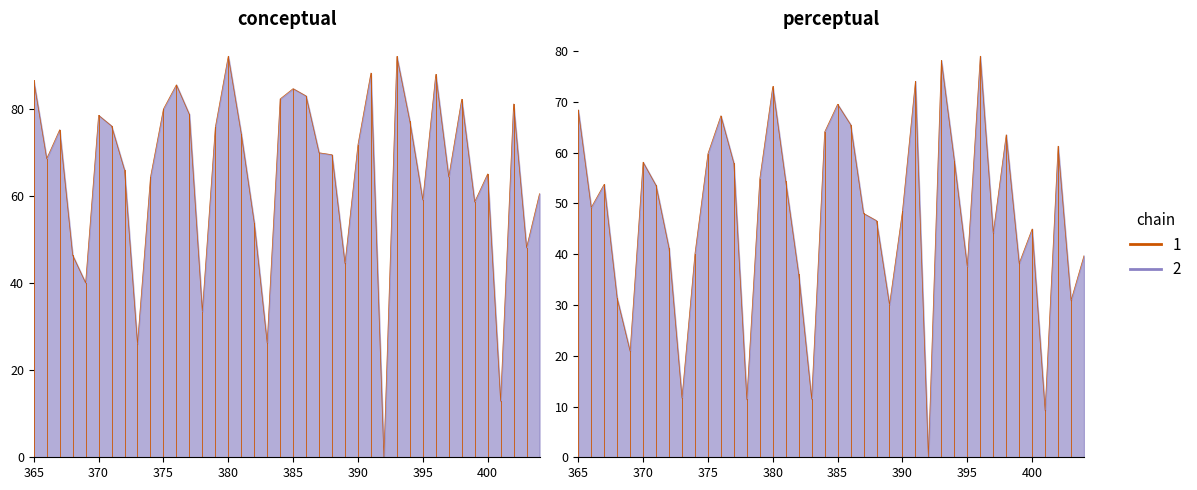

At how many categories does at least one series exceed 83?

7